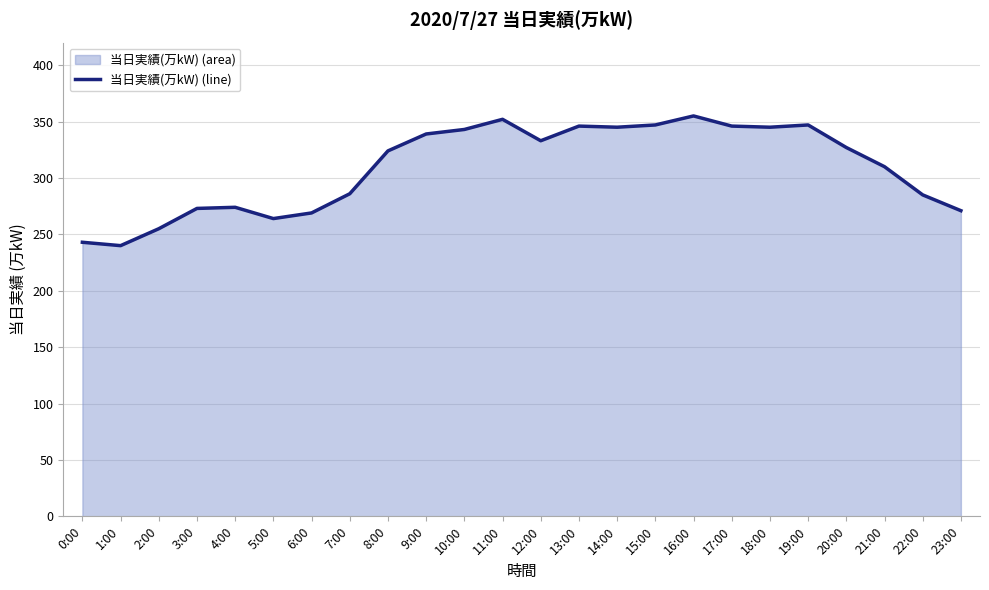

Rank the categories by value from lowest to highest.

1:00, 0:00, 2:00, 5:00, 6:00, 23:00, 3:00, 4:00, 22:00, 7:00, 21:00, 8:00, 20:00, 12:00, 9:00, 10:00, 14:00, 18:00, 13:00, 17:00, 15:00, 19:00, 11:00, 16:00